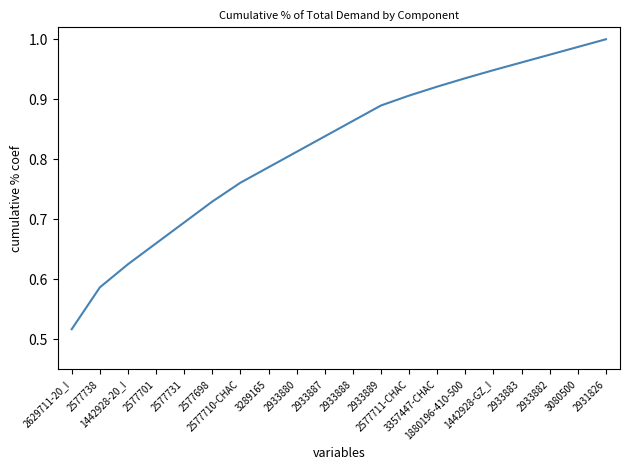

Rank the categories by value from lowest to highest.

2629711-20_I, 2577738, 1442928-20_I, 2577701, 2577731, 2577698, 2577710-CHAC, 3289165, 2933880, 2933887, 2933888, 2933889, 2577711-CHAC, 3357447-CHAC, 1880196-410-500, 1442928-GZ_I, 2933883, 2933882, 3080500, 2931826